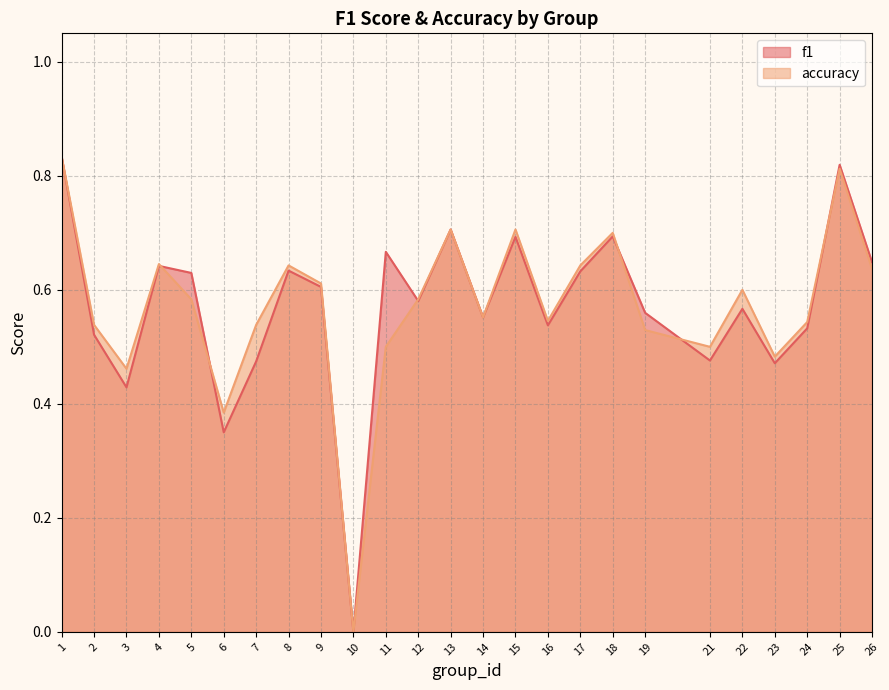

How many times do accuracy and f1 cross each other?

6